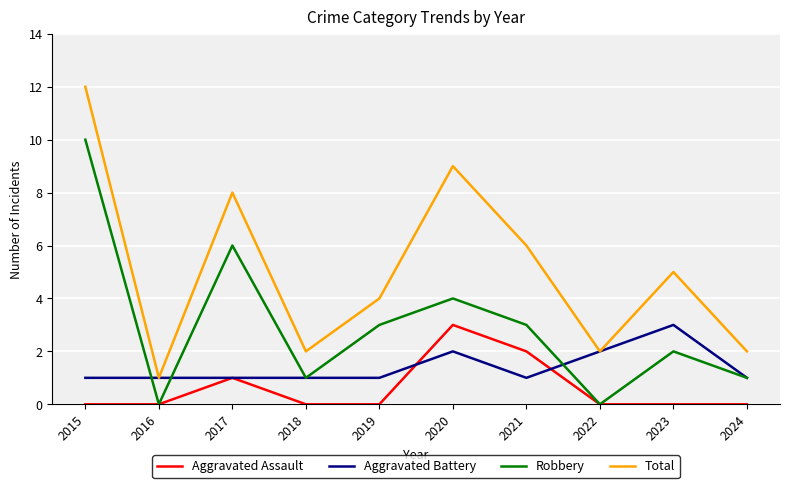

The value of Aggravated Battery at 2016 is 1. True or false?

True